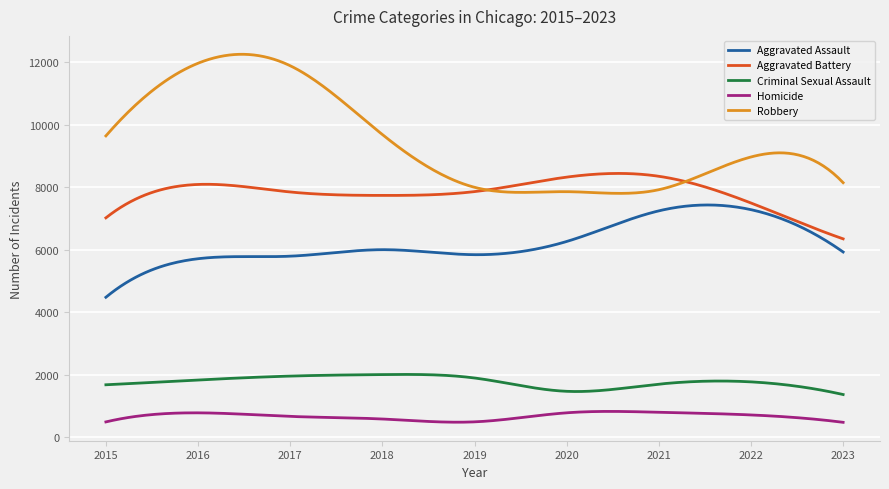

Which series has the largest total across all categories?

Robbery